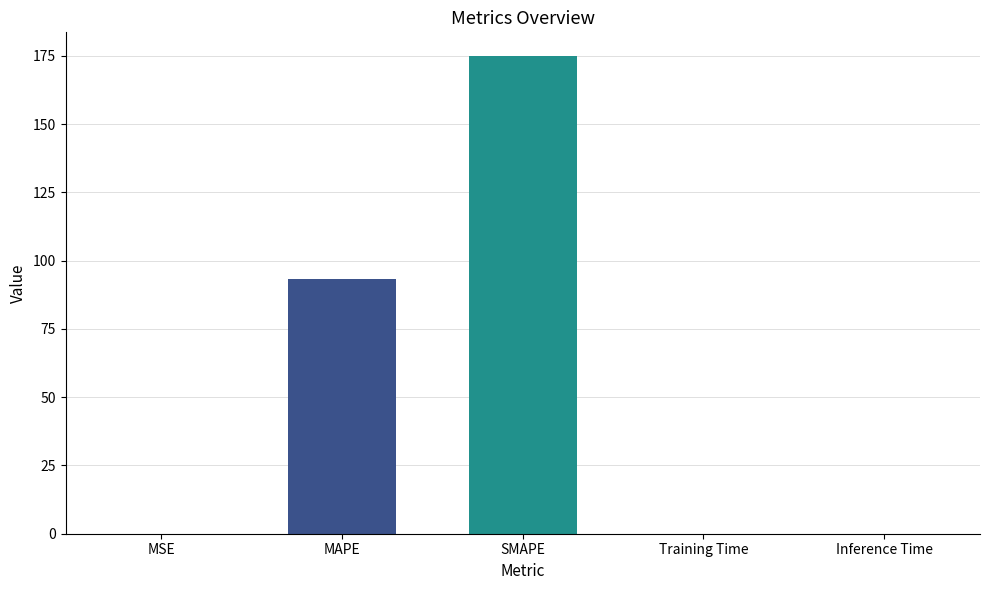

What is the maximum value shown in the chart?

174.8